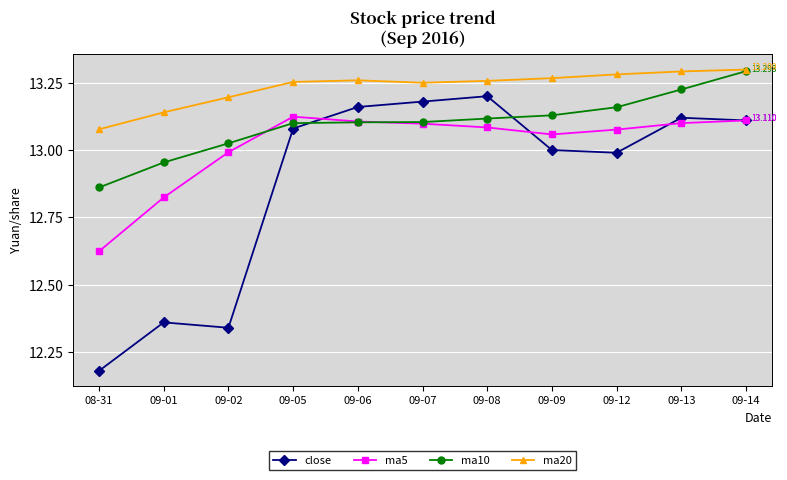

Between 09-12 and 09-13, which series saw the biggest shift?

close